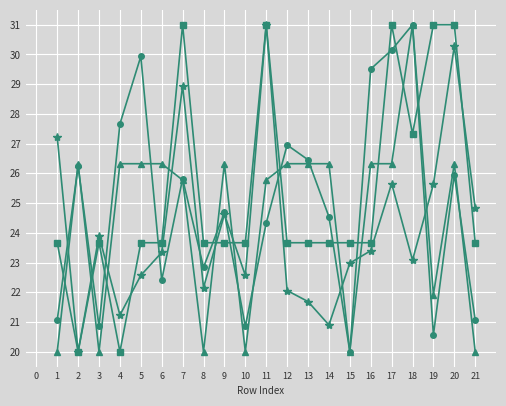

What is the spread (max minus min) of values at 13?

4.8